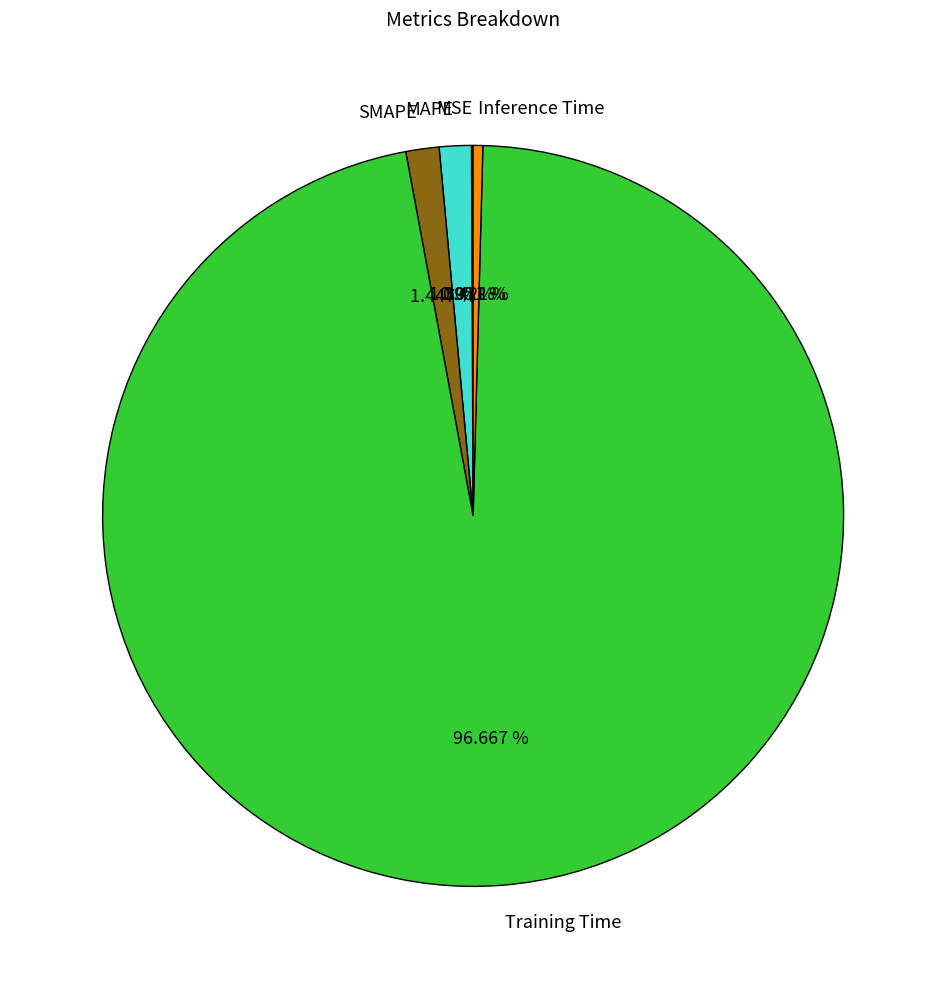

To the nearest percent, what portion does Training Time represent?

97%